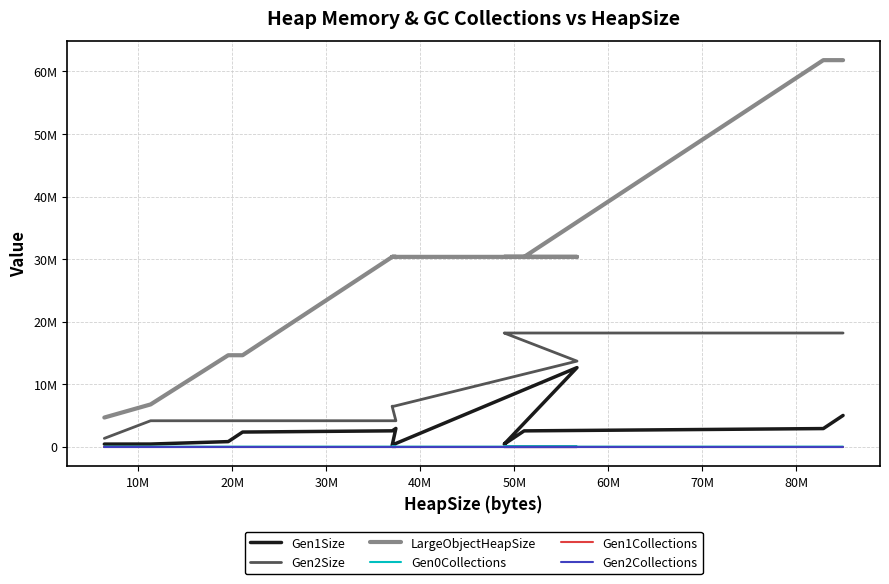

What is the difference between the second highest and second lowest values in the Gen0Collections series?

890